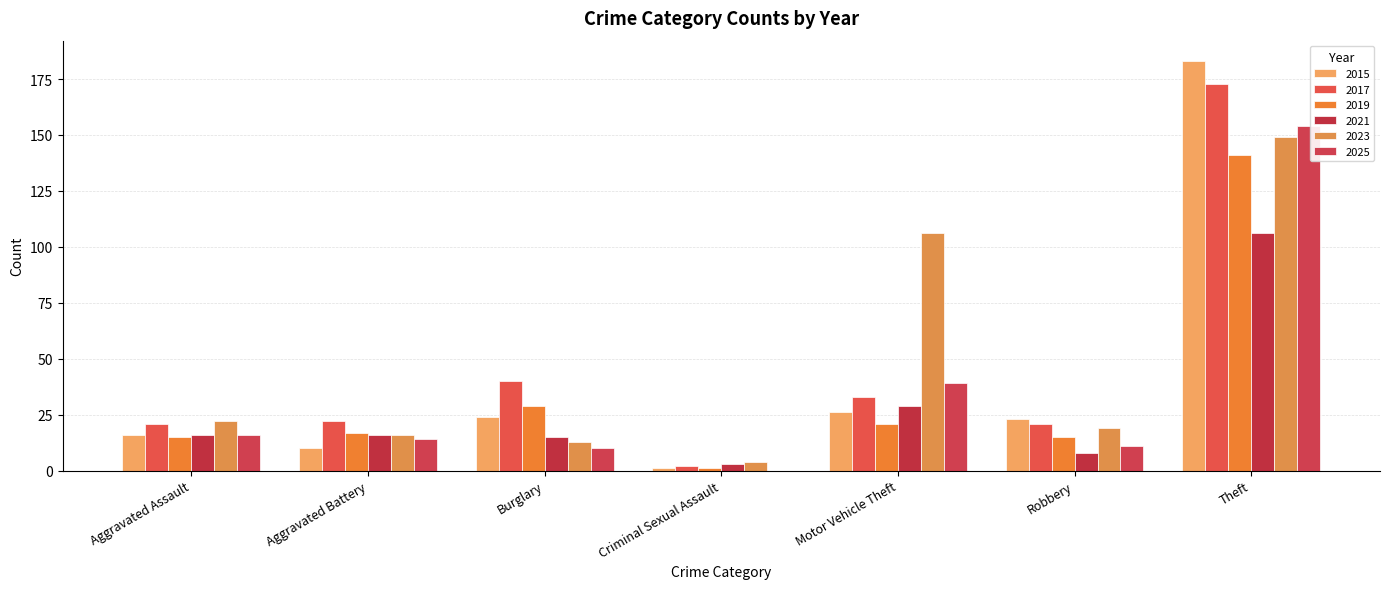

The 2015 series shows 183 at Theft. True or false?

True